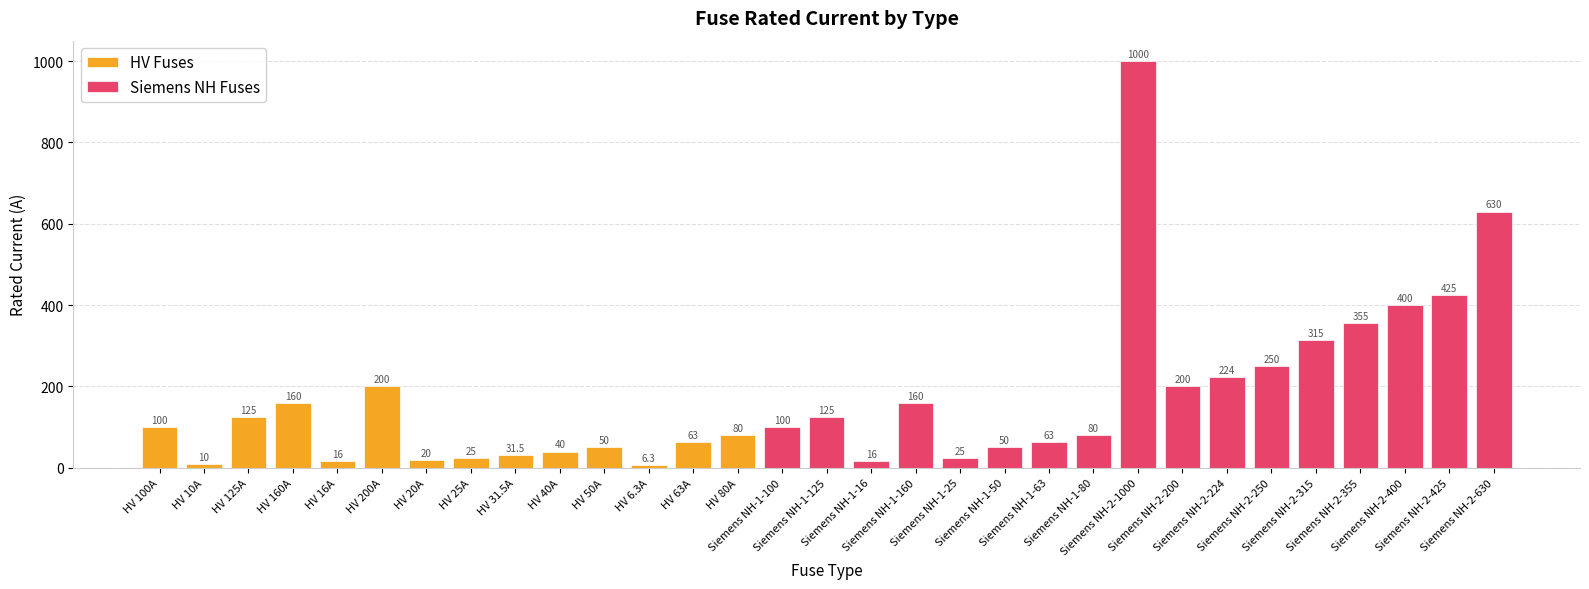

What is the sum of all values?

5344.8